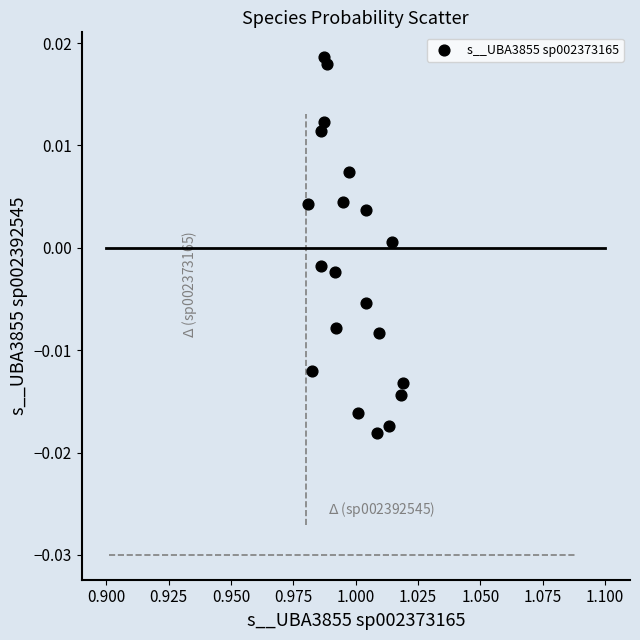

Count the number of points in this scatter plot.

20